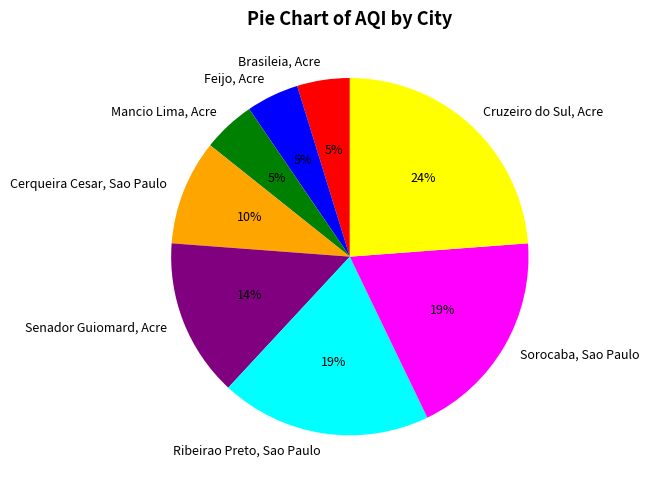

What is the largest slice in the pie chart?

Cruzeiro do Sul, Acre